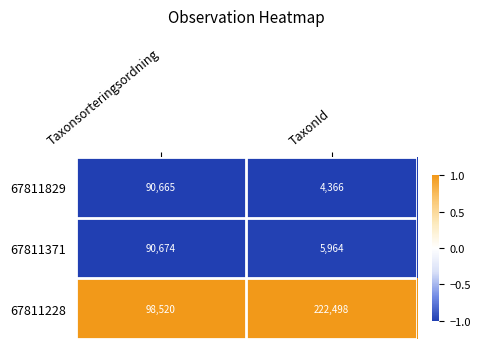

How many data points does each series have?

2